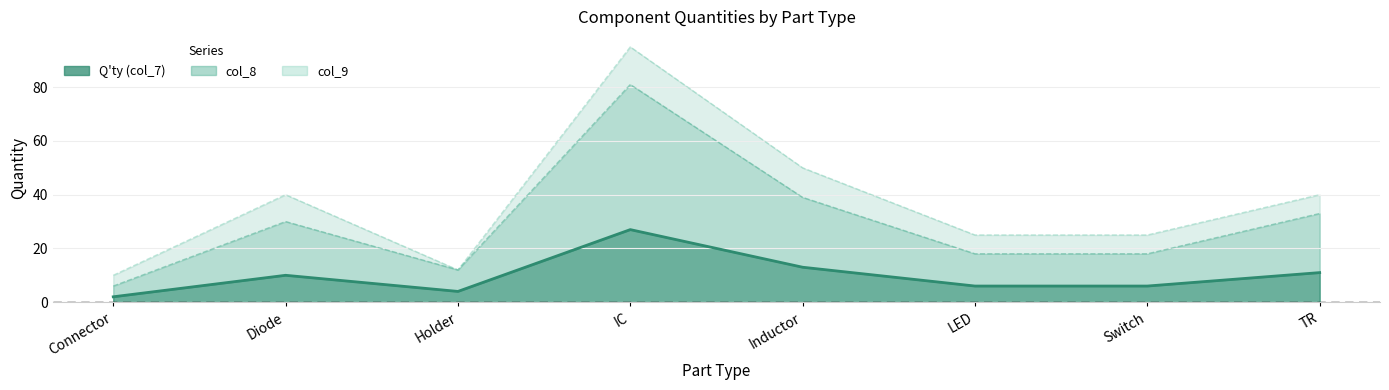

In col_8, how many points are higher than both neighbors (excluding endpoints)?

2